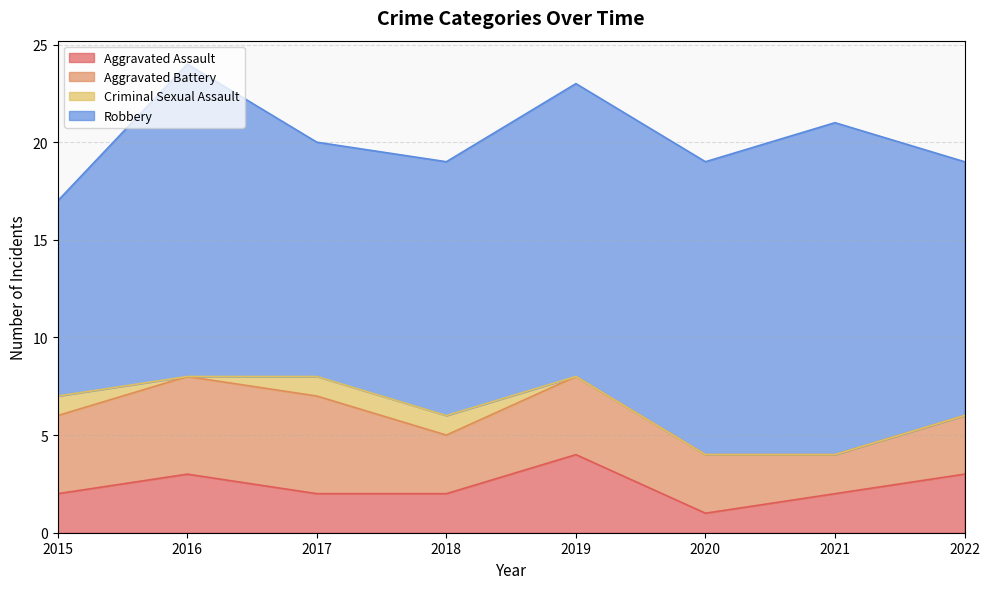

How many data points does each series have?

8